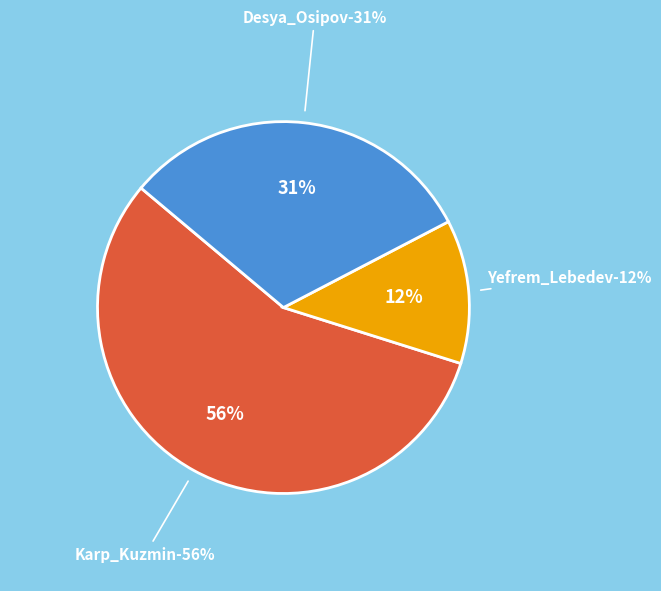

What is the smallest slice in the pie chart?

Yefrem_Lebedev